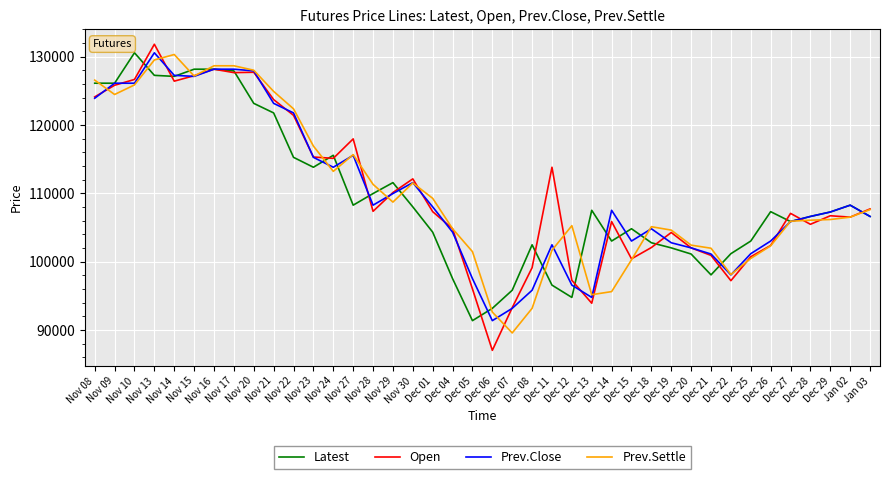

What is the highest value of the Prev.Close series?

130550